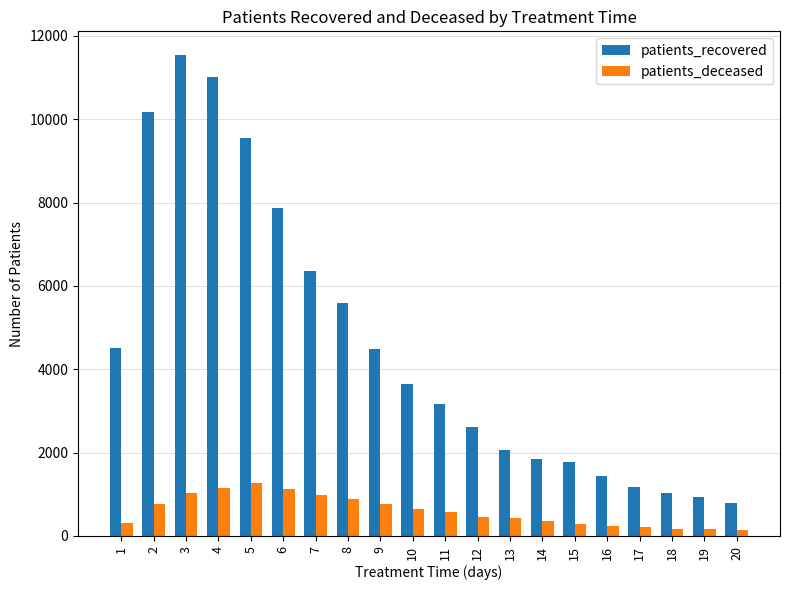

Is the value of patients_deceased at 19 greater than the value of patients_recovered at 17?

No